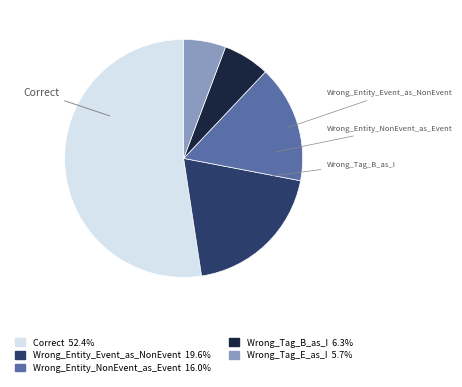

What is the largest slice in the pie chart?

Correct